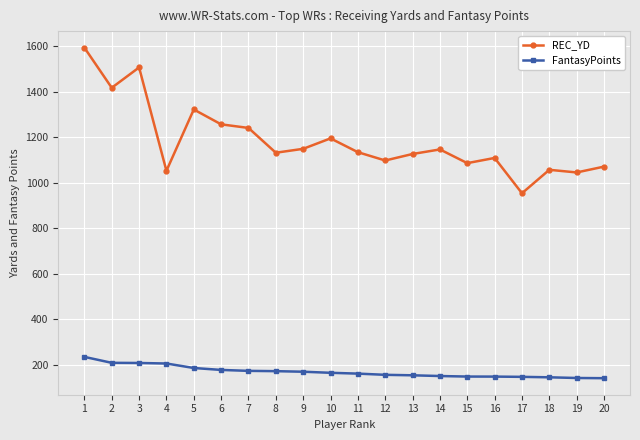

Which series has the widest spread of values?

REC_YD